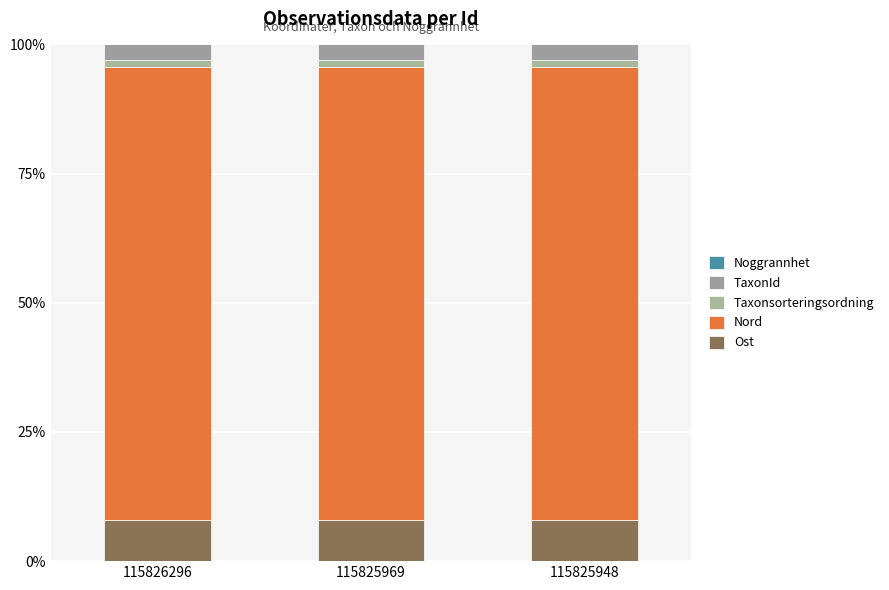

Between 115825969 and 115825948, which series saw the biggest shift?

Ost